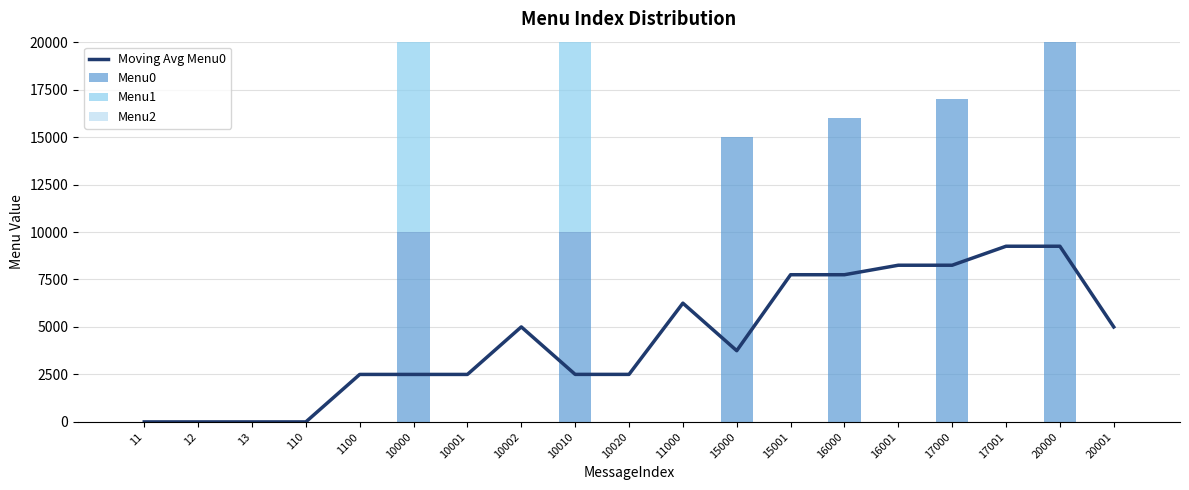

Which series has the largest total across all categories?

Menu0